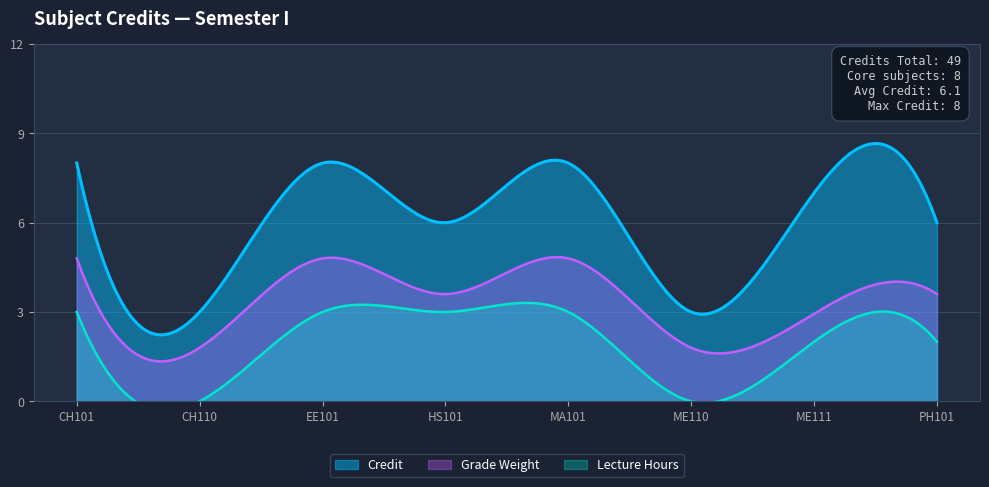

Rank the categories by value from lowest to highest.

CH110, ME110, HS101, PH101, ME111, CH101, EE101, MA101